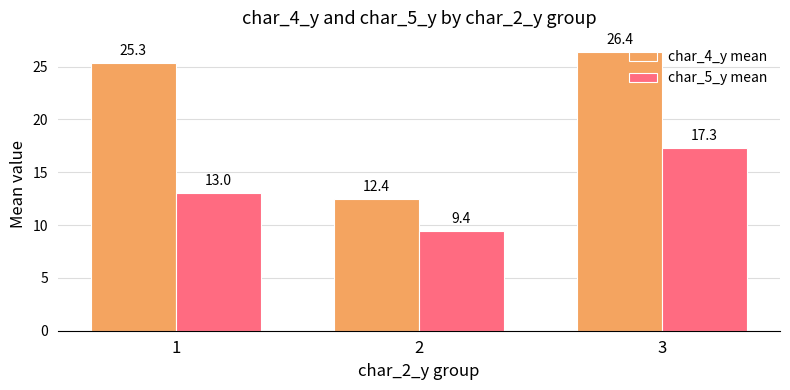

How many bars are there in each group?

2